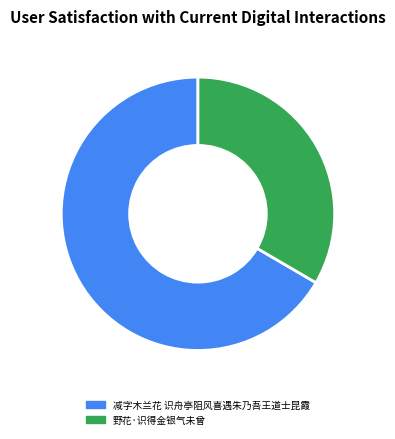

Rank the categories by value from lowest to highest.

野花·识得金银气未曾, 减字木兰花 识舟亭阻风喜遇朱乃吾王道士昆霞